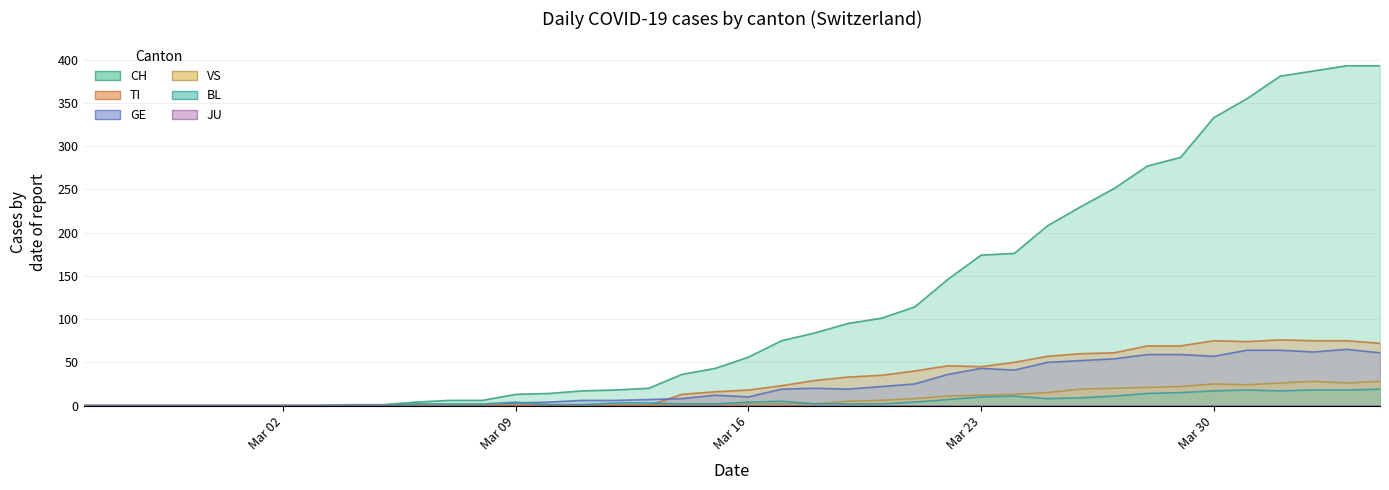

Reading right to left, extract all data points from this chart.

CH: 393	393	387	381	355	333	287	277	251	230	208	176	174	146	114	101	95	84	75	56	43	36	20	18	17	14	13	6	6	4	1	1	0	0	0	0	0	0	0	0
TI: 72	75	75	76	74	75	69	69	61	60	57	50	45	46	40	35	33	29	23	18	16	13	0	0	0	0	0	0	0	0	0	0	0	0	0	0	0	0	0	0
GE: 61	65	62	64	64	57	59	59	54	52	50	41	43	36	25	22	19	20	19	10	12	8	7	6	6	4	3	0	0	0	0	0	0	0	0	0	0	0	0	0
VS: 28	26	28	26	24	25	22	21	20	19	15	13	12	11	8	6	5	2	2	2	1	1	1	1	1	1	1	1	0	0	0	0	0	0	0	0	0	0	0	0
BL: 19	18	18	17	18	17	15	14	11	9	8	11	10	7	4	2	2	2	5	4	2	2	3	3	1	1	4	2	2	2	0	0	0	0	0	0	0	0	0	0